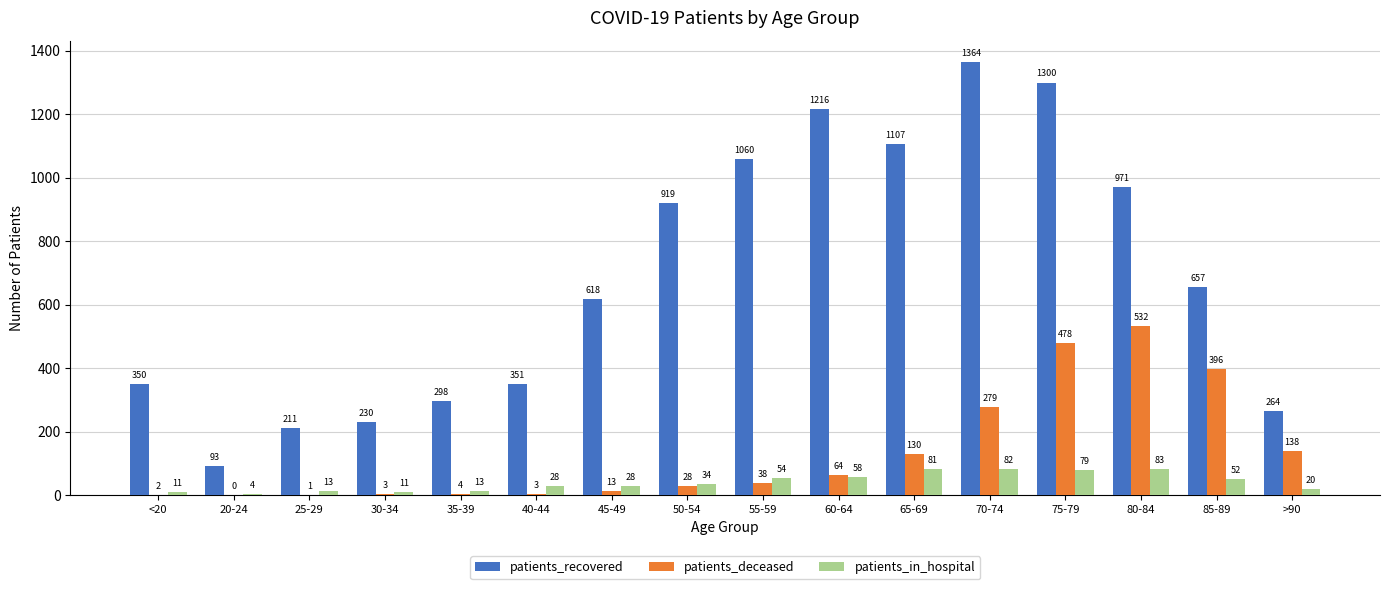

Between <20 and 30-34, which series saw the biggest shift?

patients_recovered